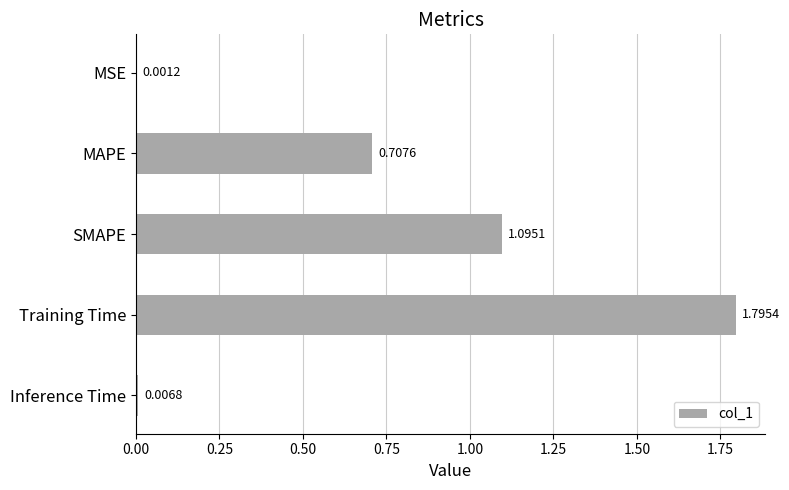

What is the sum of all values?

3.6